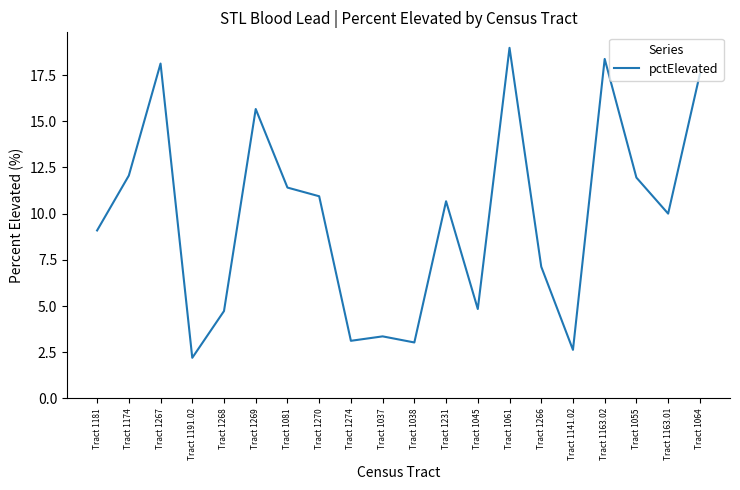

What position from the right is Tract 1163.01?

2